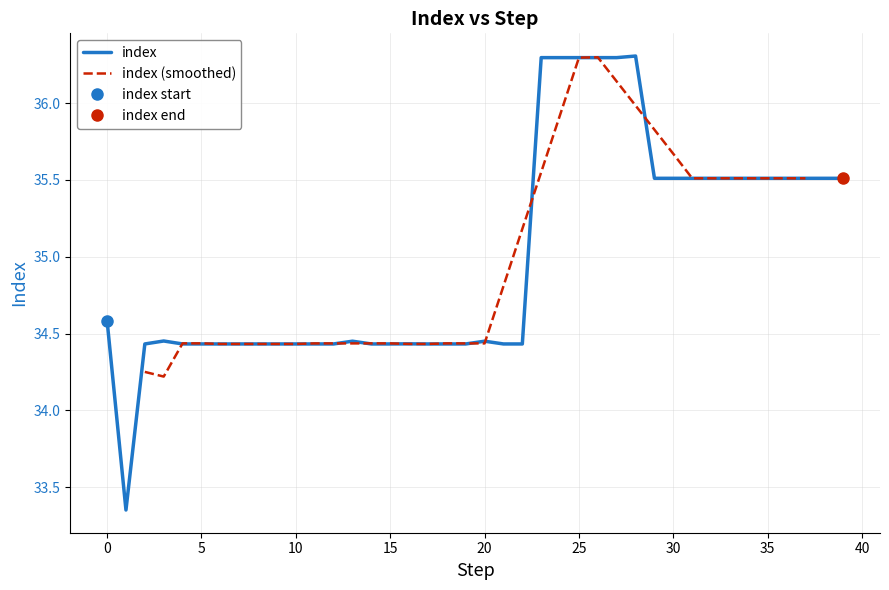

What is the label of the 15th point from the right?

25